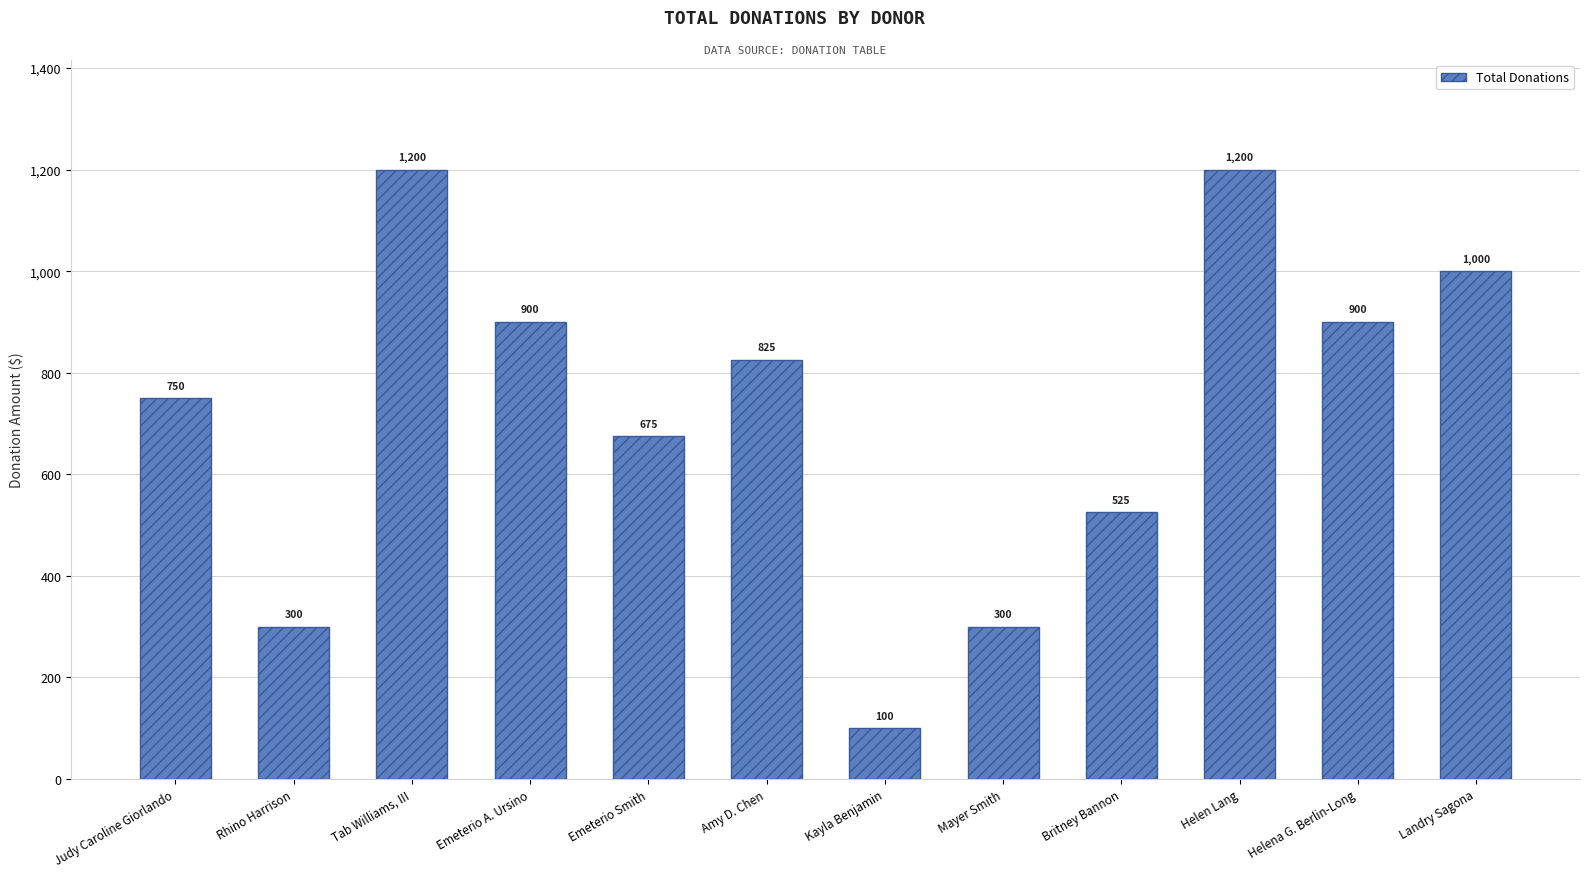

What is the change in value from Kayla Benjamin to Helena G. Berlin-Long?

+800